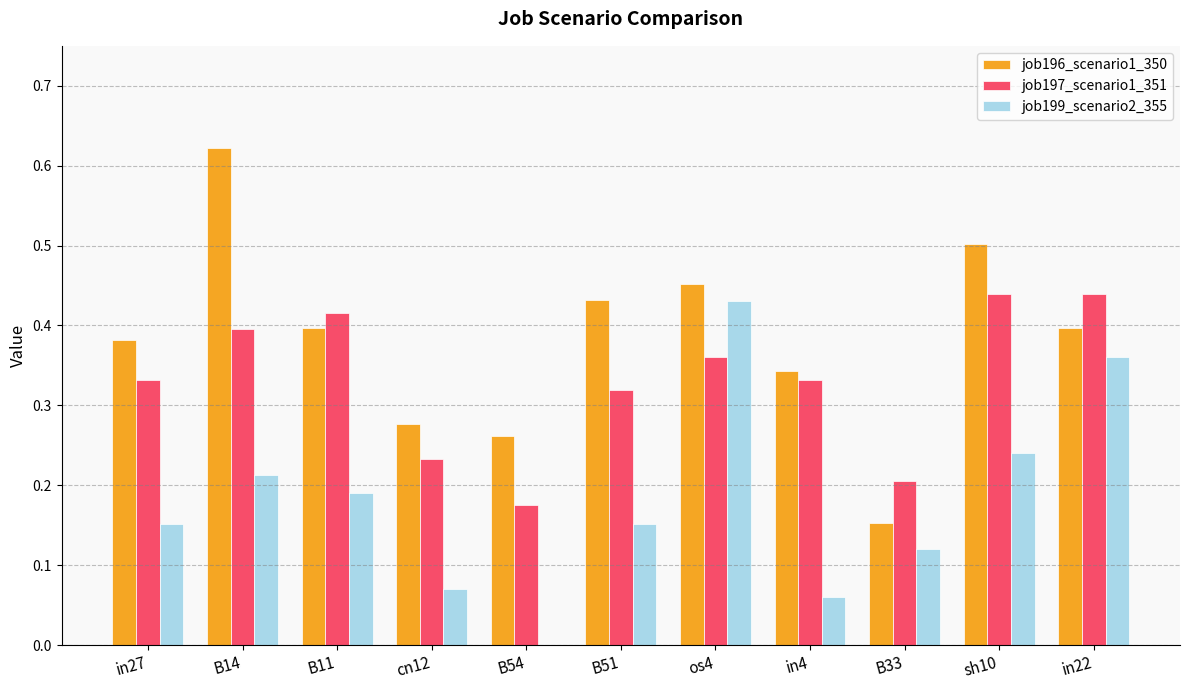

Which category has the highest value across all series?

B14